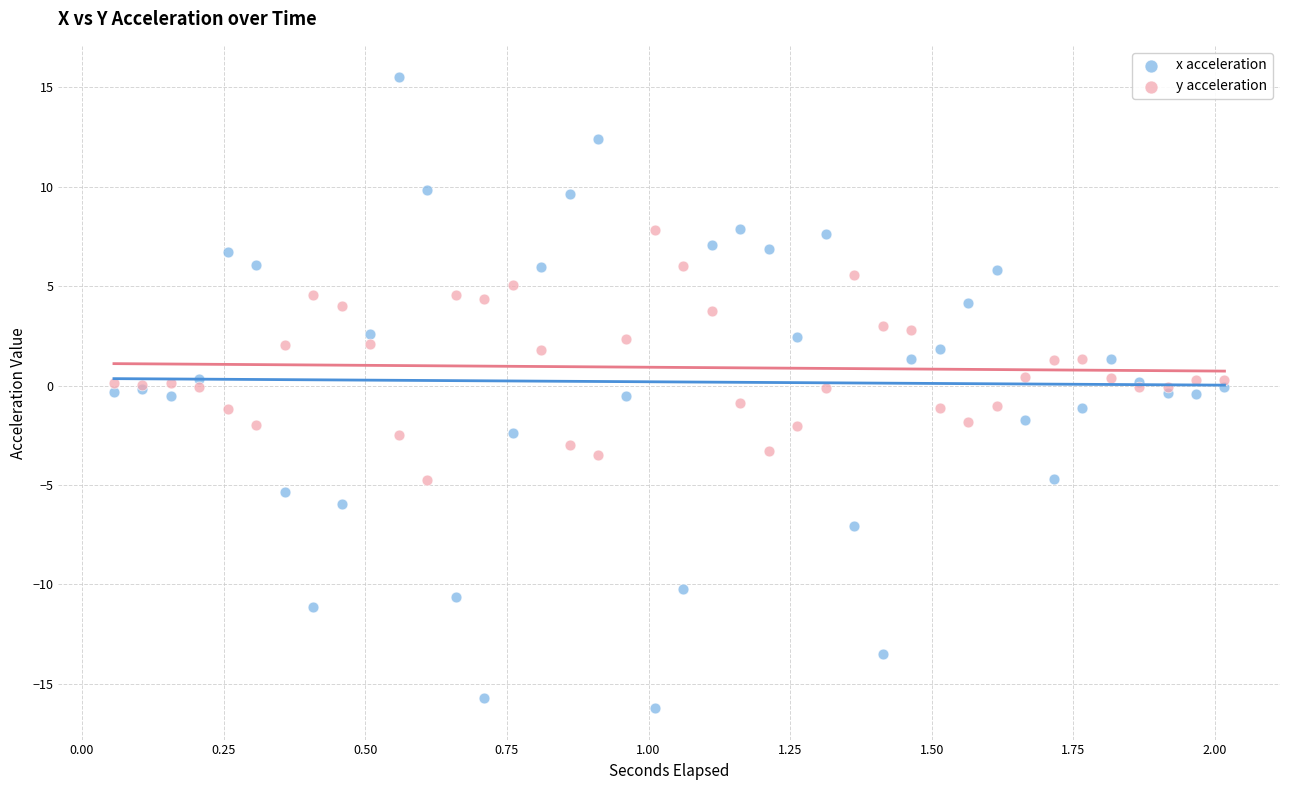

Which series reaches the maximum Y coordinate?

x acceleration